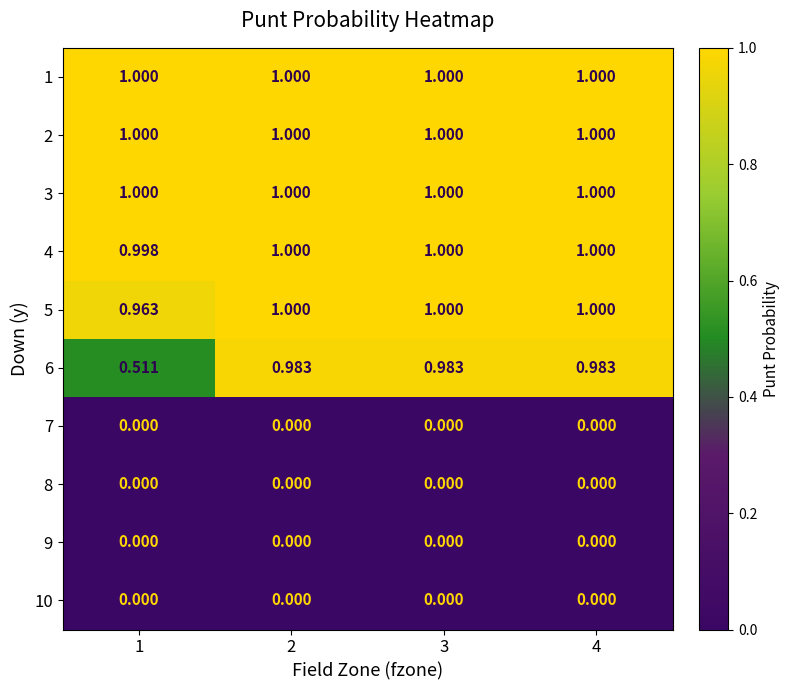

Is the value of 7 at 1 greater than the value of 6 at 3?

No